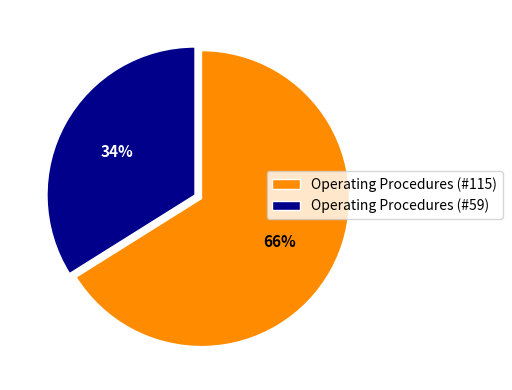

To the nearest percent, what portion does Operating Procedures (#59) represent?

34%